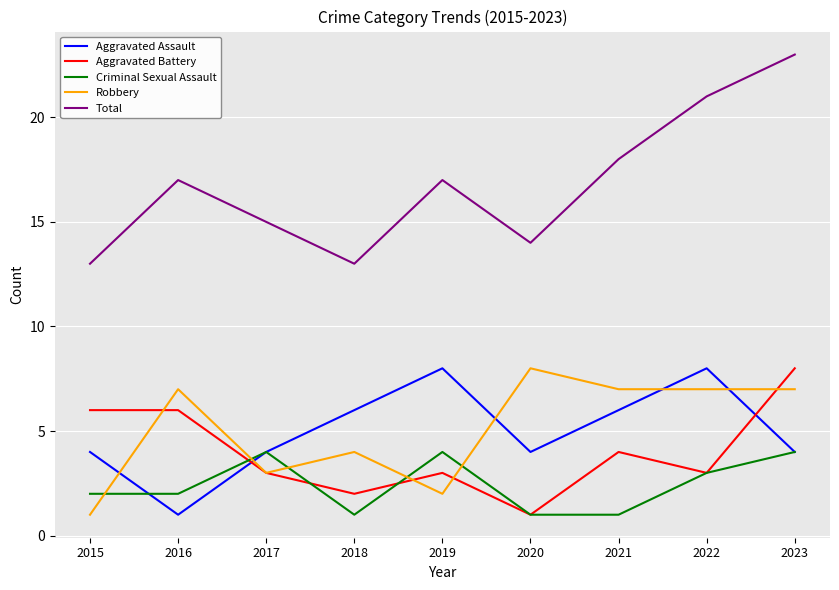

Reading left to right, transcribe all the data shown in this chart.

Aggravated Assault: 4	1	4	6	8	4	6	8	4
Aggravated Battery: 6	6	3	2	3	1	4	3	8
Criminal Sexual Assault: 2	2	4	1	4	1	1	3	4
Robbery: 1	7	3	4	2	8	7	7	7
Total: 13	17	15	13	17	14	18	21	23